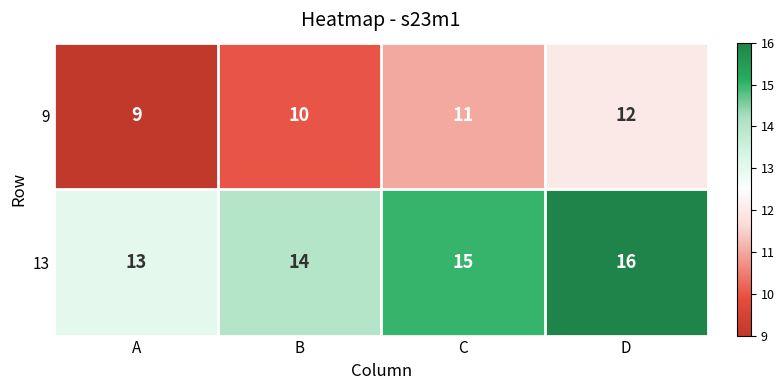

Which label corresponds to the largest value in the chart?

D